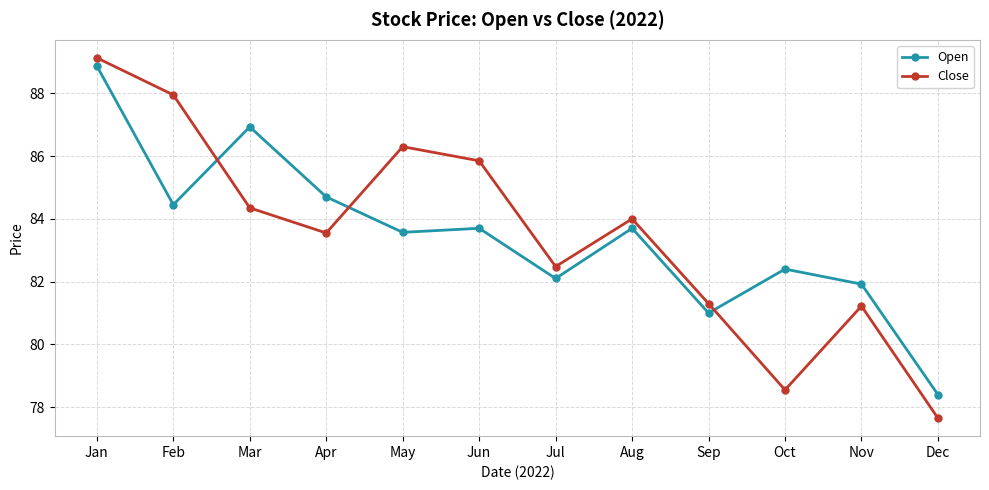

Which series has the largest range (max minus min)?

Close